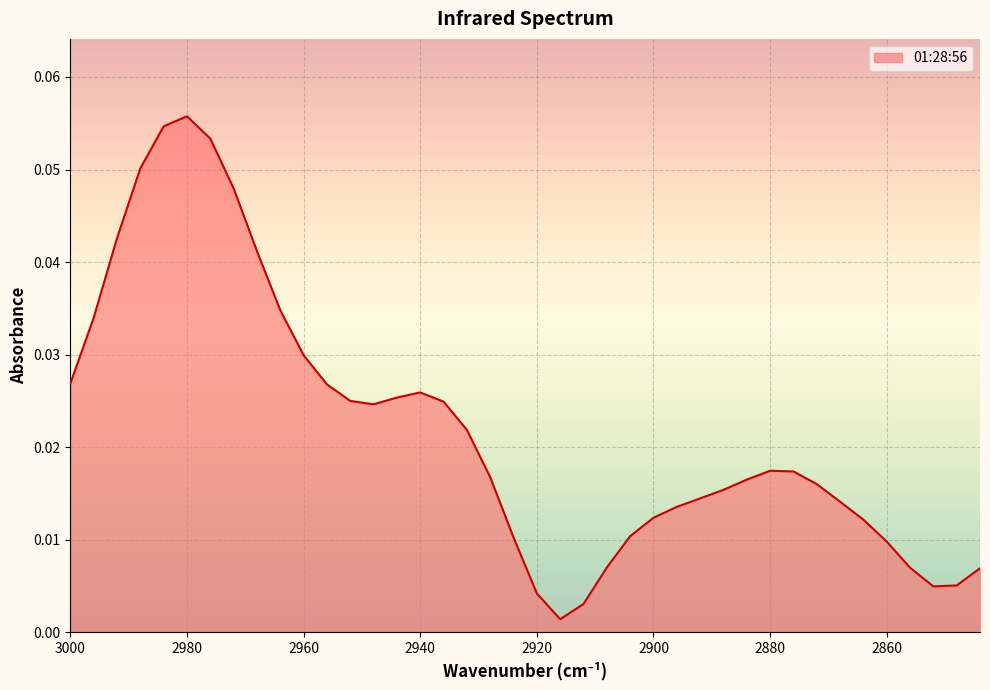

Rank the categories by value from lowest to highest.

2916, 2912, 2920, 2852, 2848, 2844, 2856, 2908, 2860, 2924, 2904, 2864, 2900, 2896, 2868, 2892, 2888, 2872, 2884, 2928, 2876, 2880, 2932, 2948, 2936, 2952, 2944, 2940, 2956, 3000, 2960, 2996, 2964, 2968, 2992, 2972, 2988, 2976, 2984, 2980